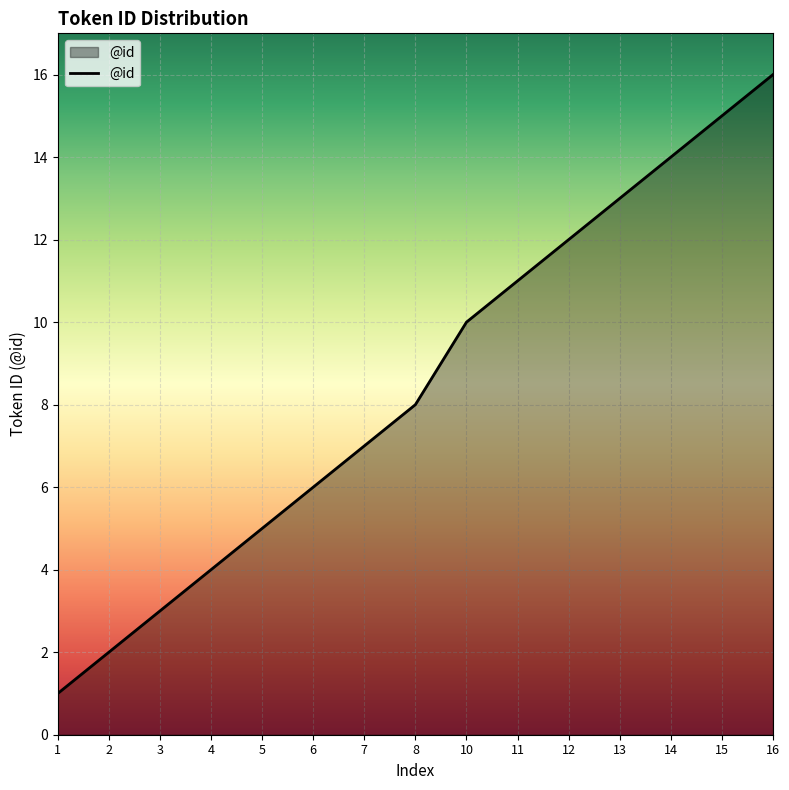

Count the number of categories in the chart.

15